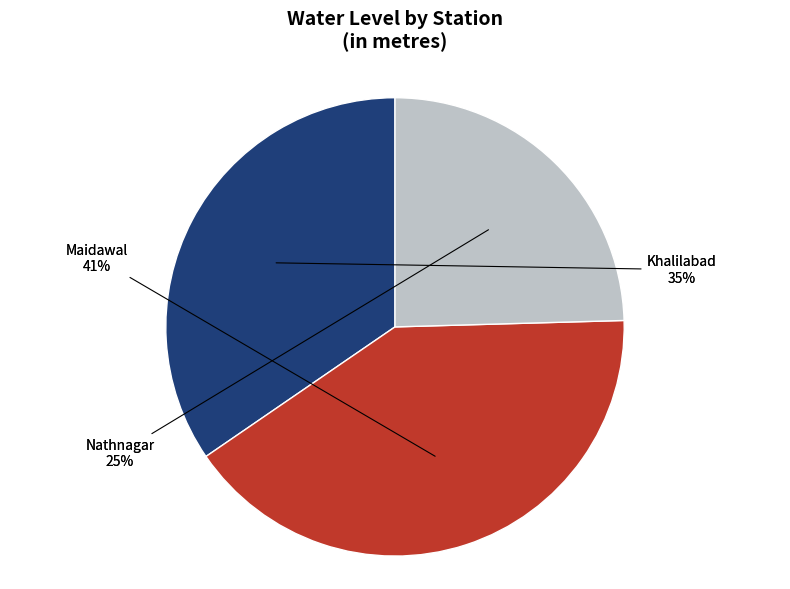

What is the change in value from Khalilabad to Nathnagar?

-0.8